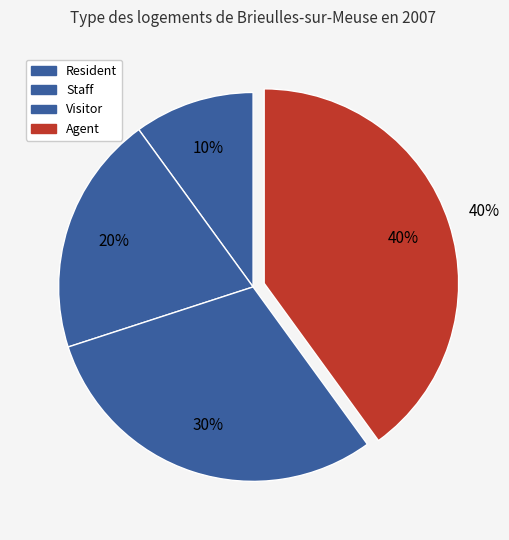

Which slice is the largest?

Agent